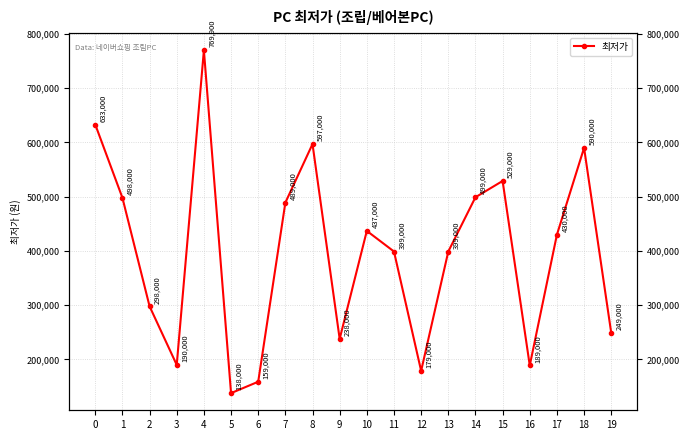

How many lines are shown in the chart?

1